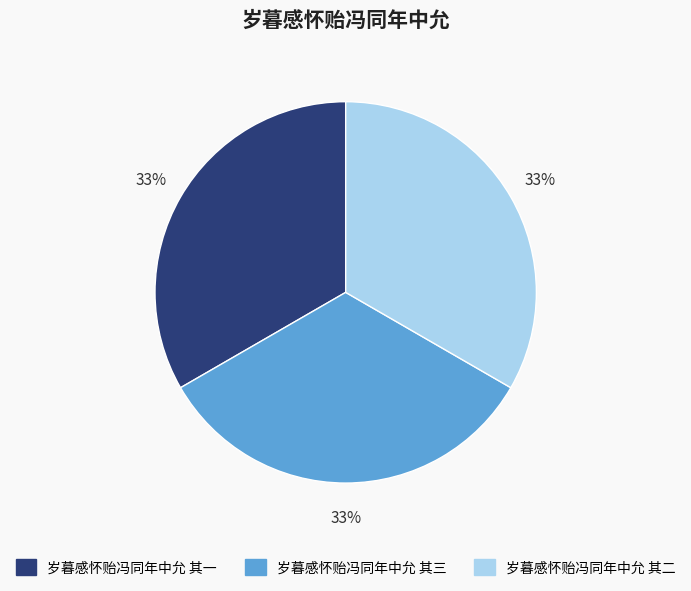

Is the sum of 岁暮感怀贻冯同年中允 其二 and 岁暮感怀贻冯同年中允 其一 greater than half?

Yes